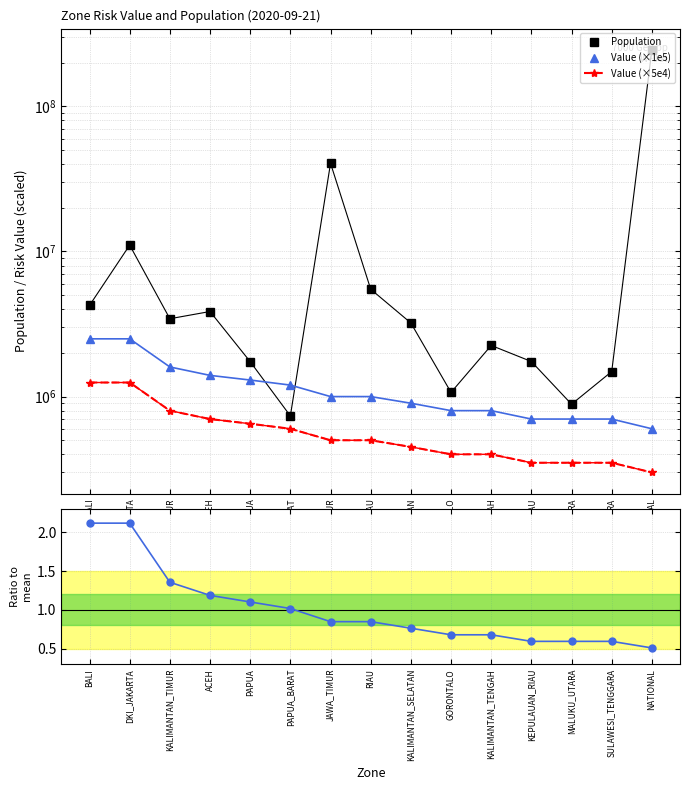

What is the sum of all Value (×1e5) values?

17700000.0